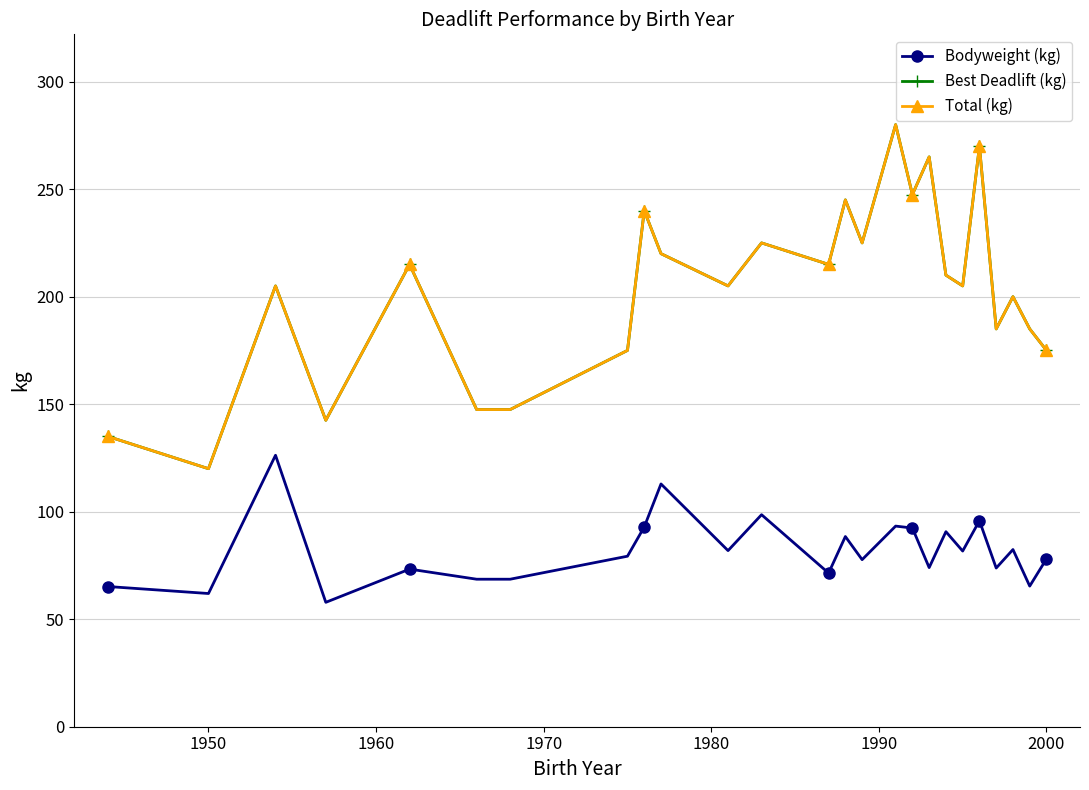

Does the chart have visible grid lines?

Yes